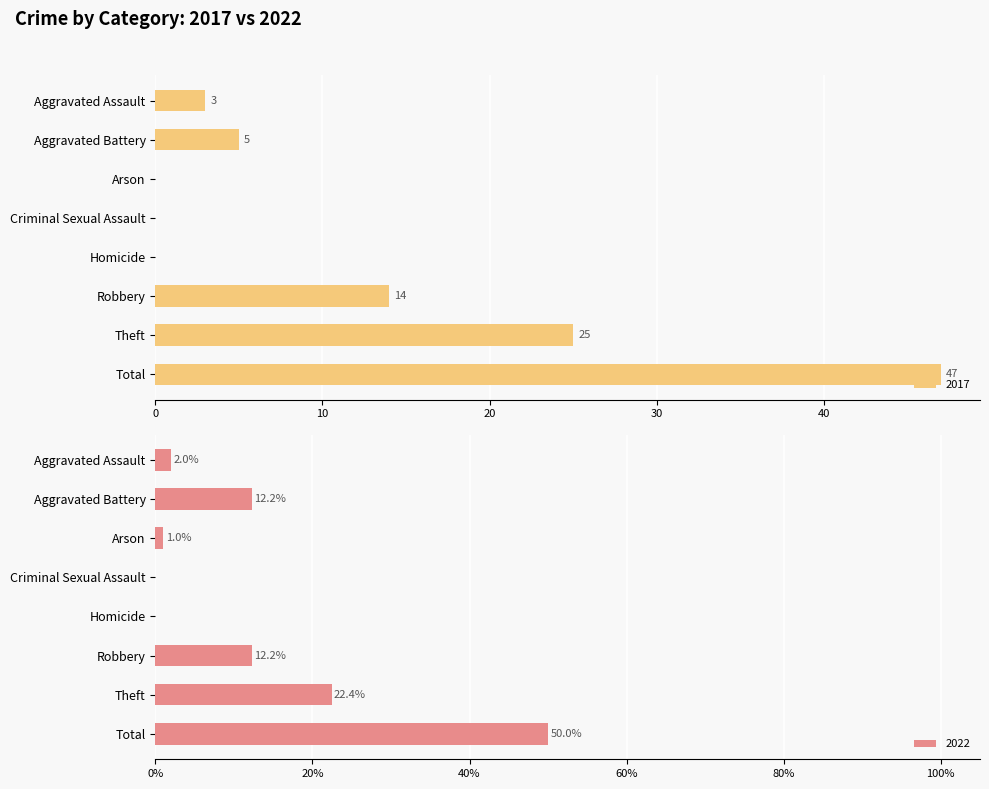

What position from the left is Robbery?

6